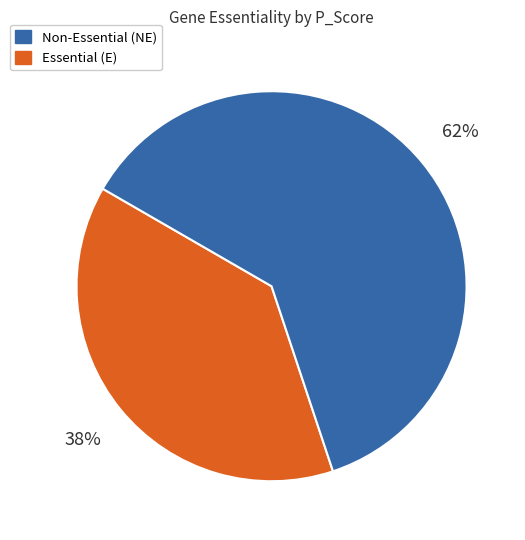

How many segments does this pie chart have?

2